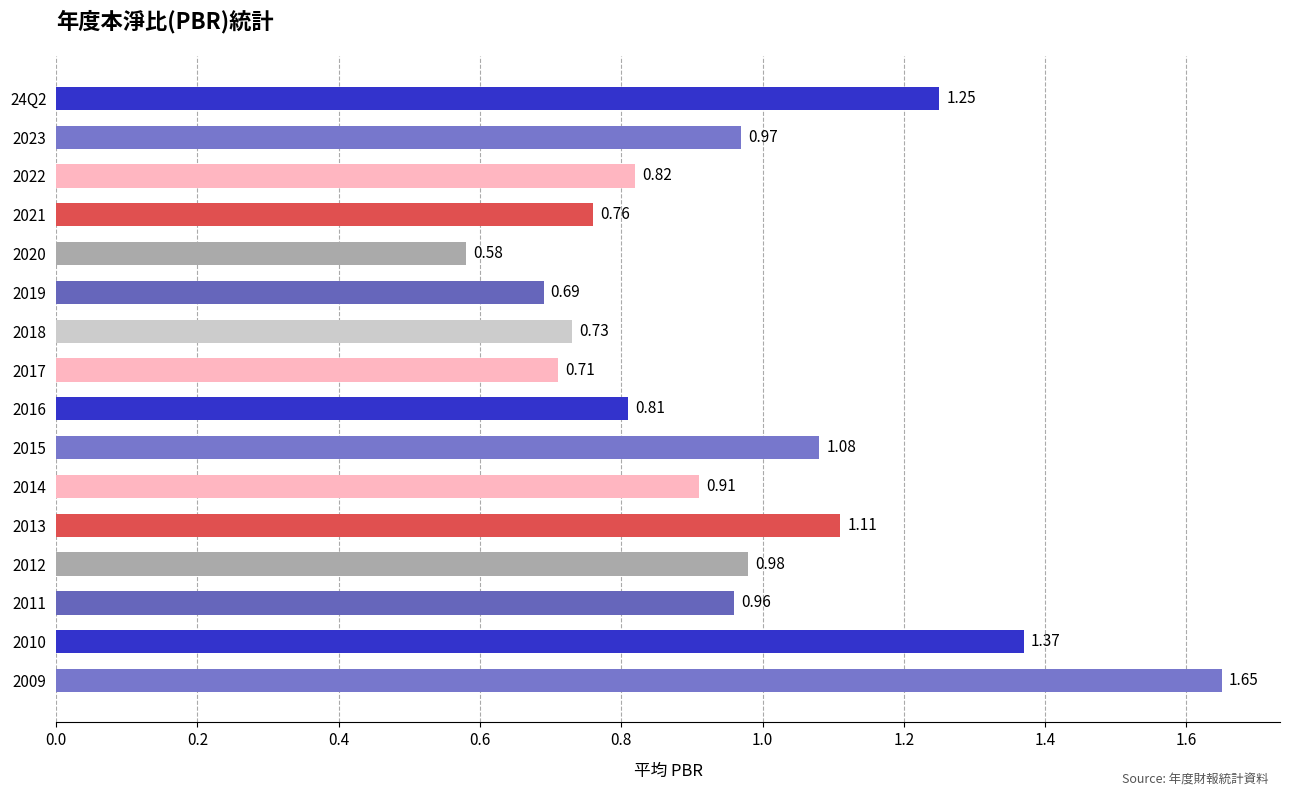

What is the sum of the values at 2017 and 2020?

1.3